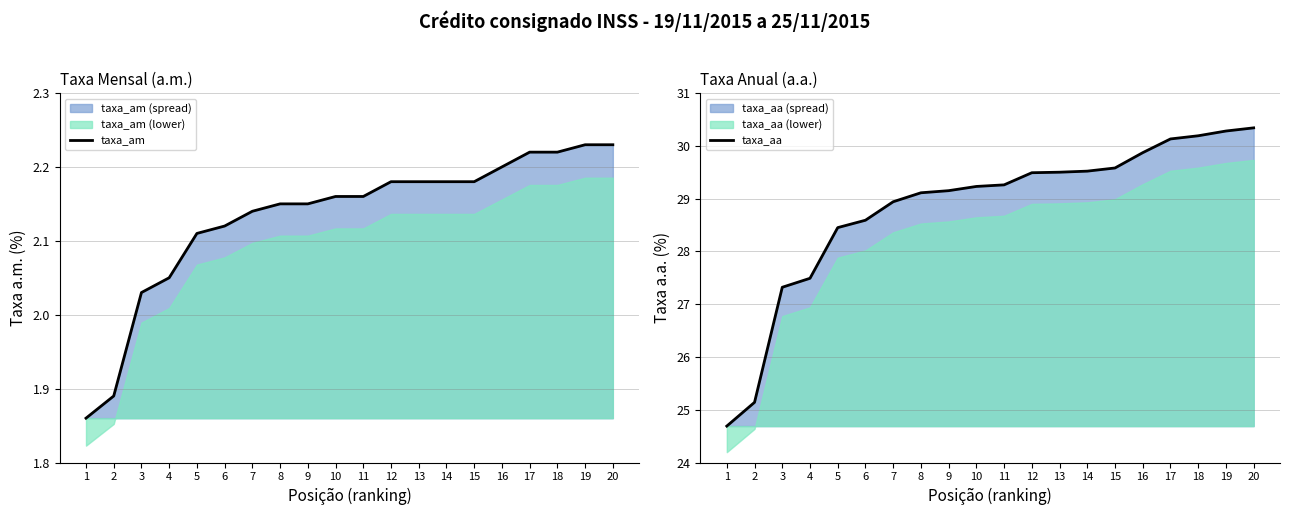

True or false: taxa_aa has a value of 29.6 at 15.

True